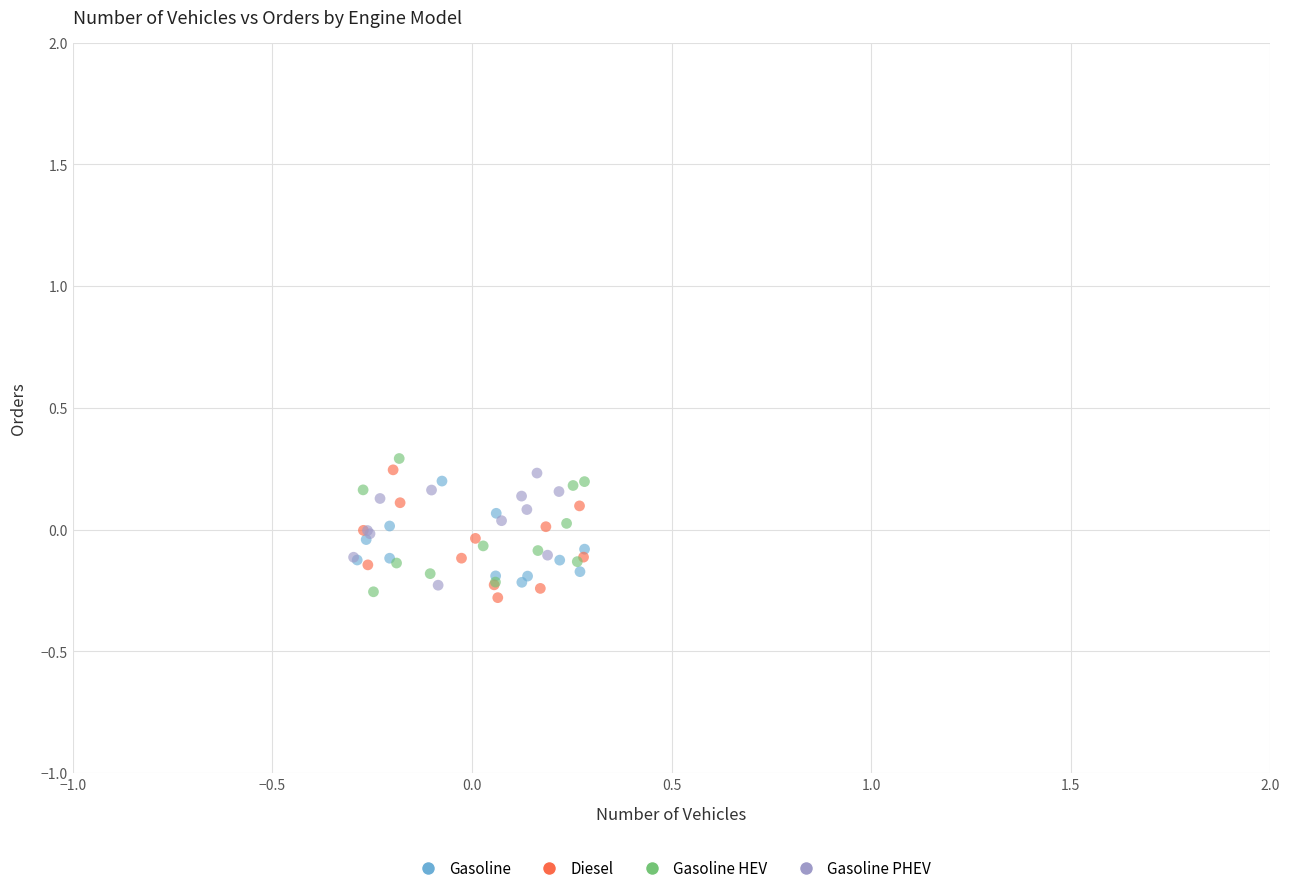

Which series has the widest spread of Y values?

Gasoline HEV